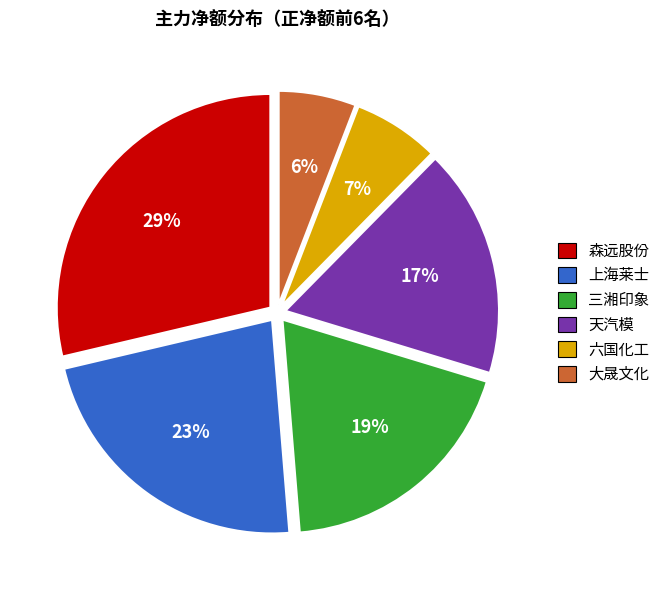

Approximately how many times larger is the value at 森远股份 compared to 天汽模?

1.7